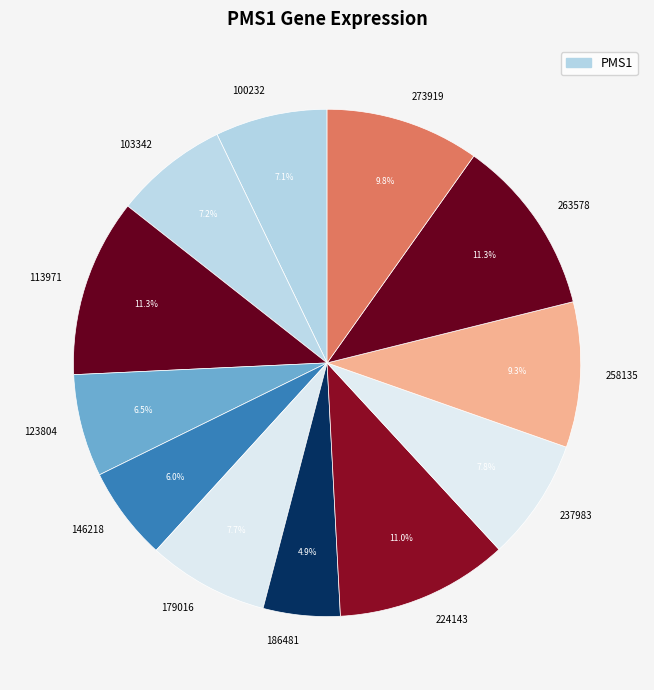

Which category has the smallest portion of the pie?

186481